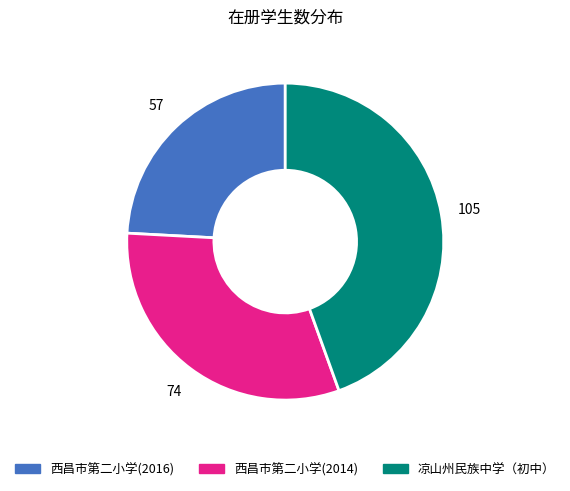

Rank the categories by value from lowest to highest.

西昌市第二小学(2016), 西昌市第二小学(2014), 凉山州民族中学（初中）